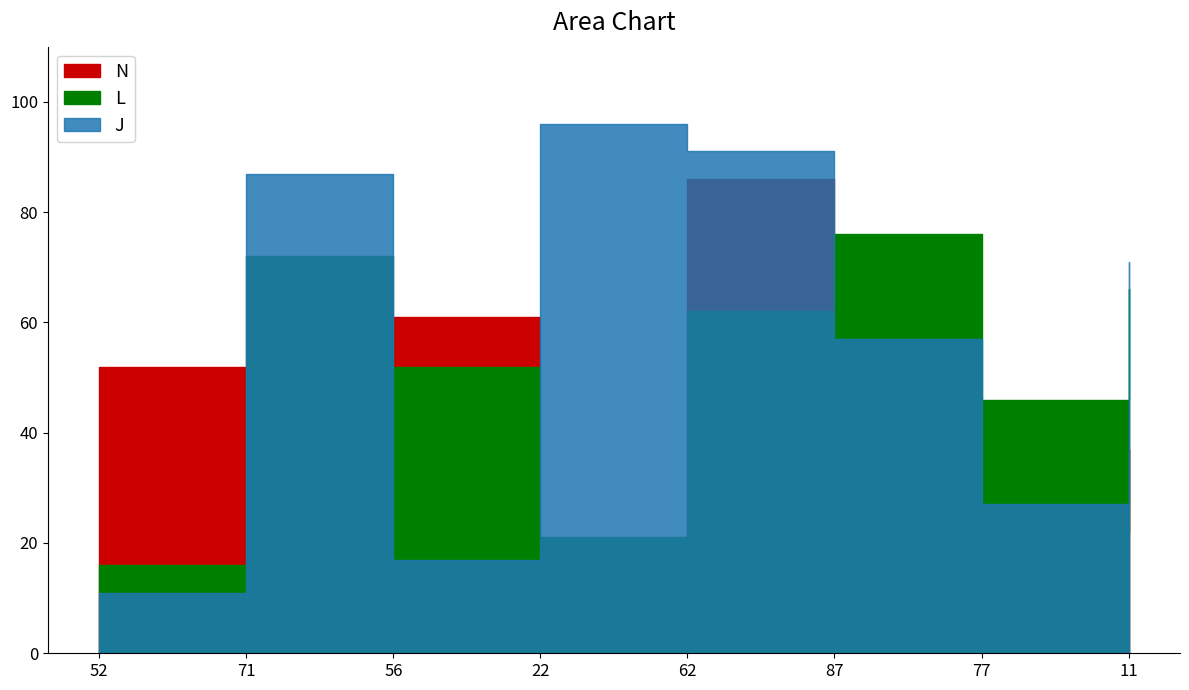

What is the minimum value shown in the chart?

11